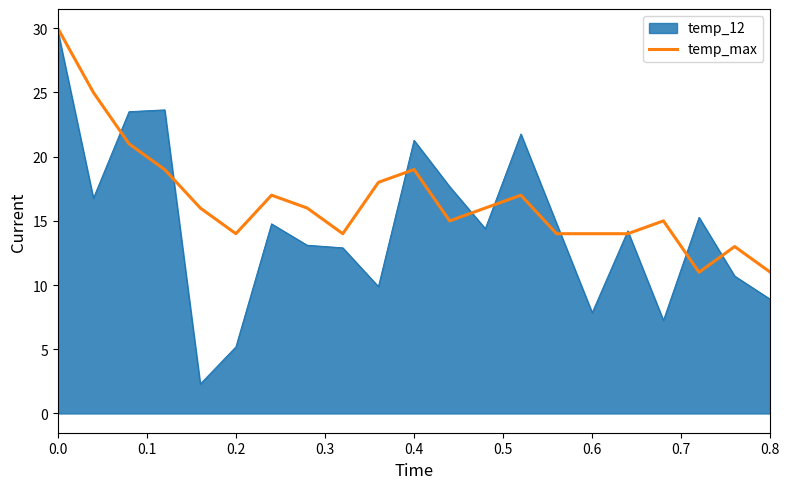

Rank the series by their average value, from lowest to highest.

temp_12, temp_max